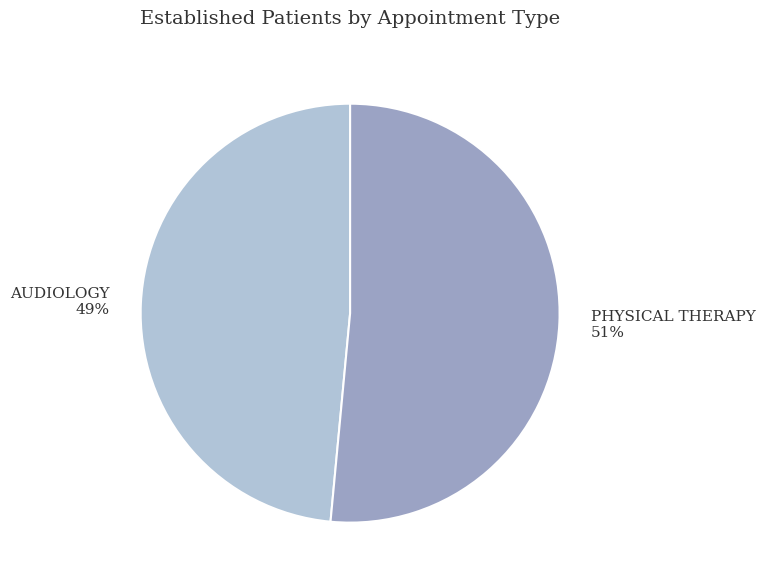

What percentage is the PHYSICAL THERAPY slice, to the nearest percent?

51%